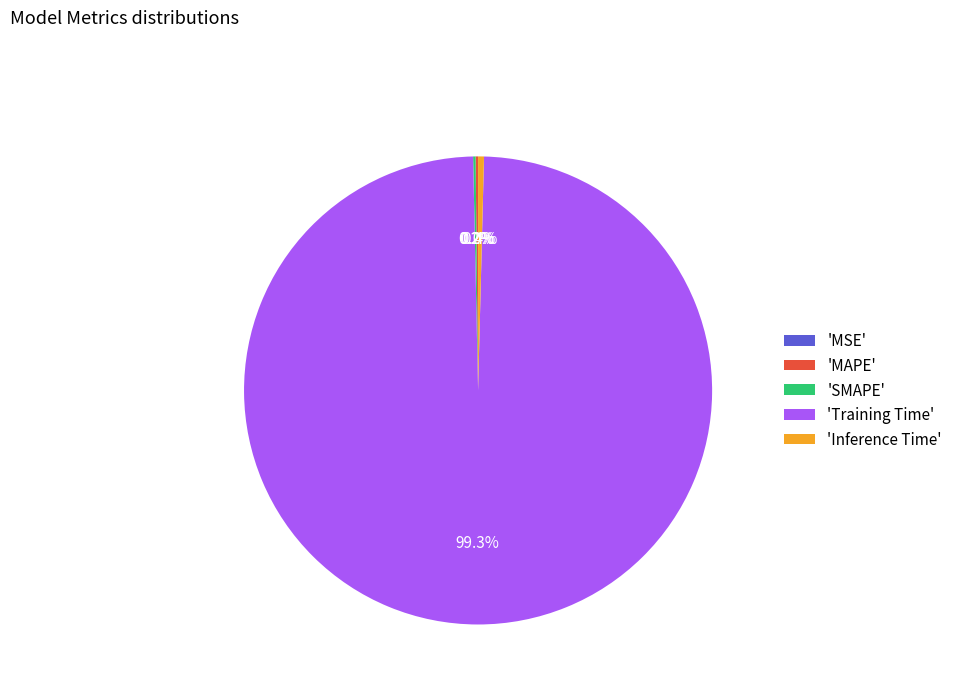

What is the largest slice in the pie chart?

'Training Time'